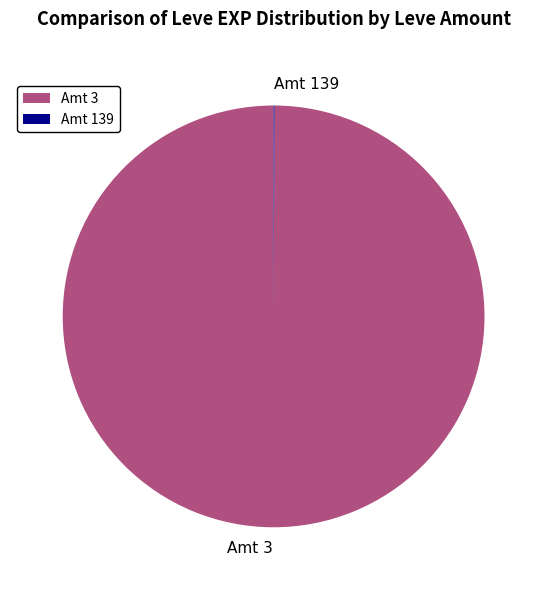

Which category has the biggest portion of the pie?

Amt 3